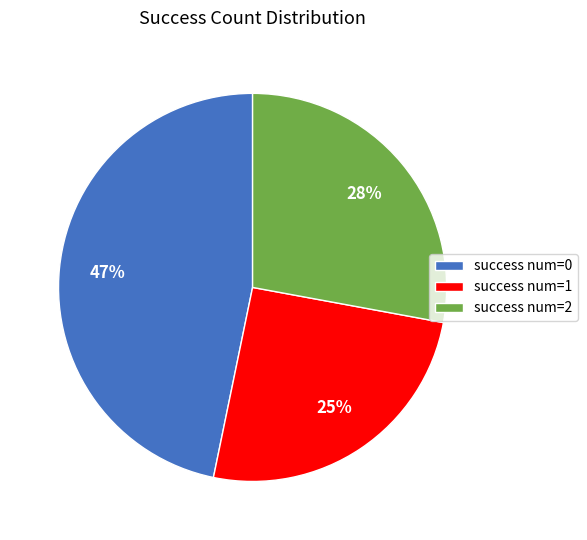

Count the number of slices in the pie.

3